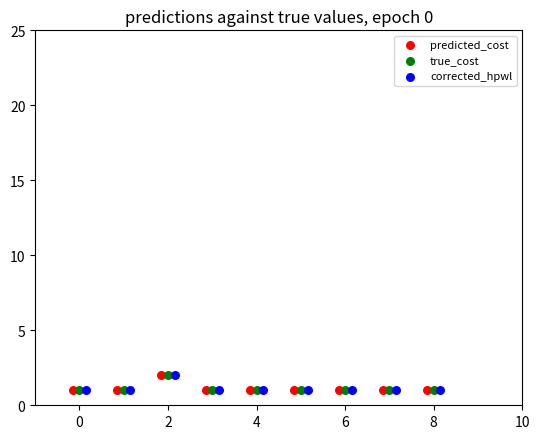

What are all the series names shown in the legend?

predicted_cost, true_cost, corrected_hpwl